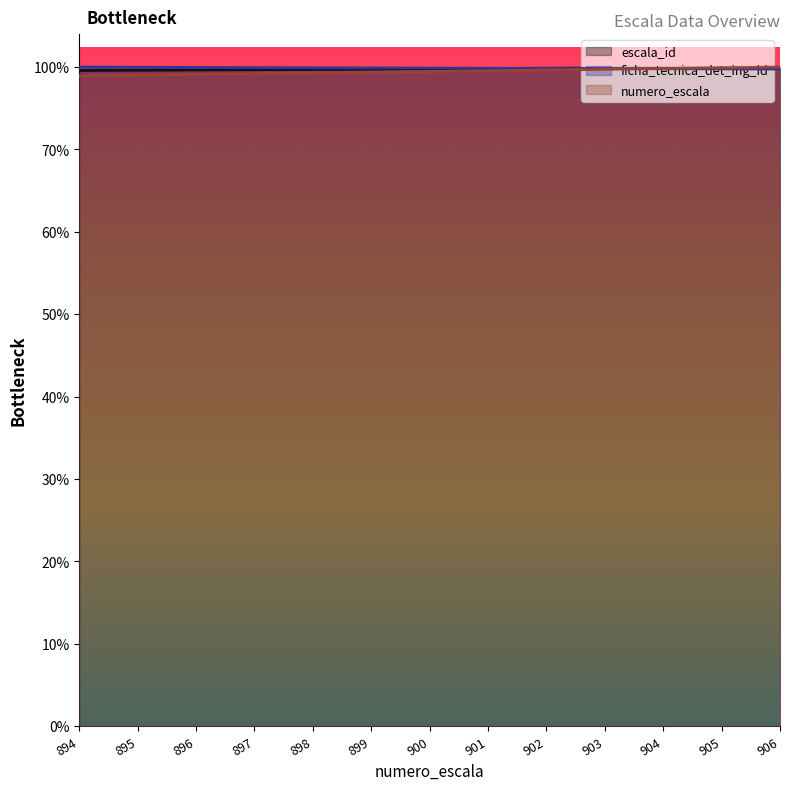

What are all the series names shown in the legend?

escala_id, ficha_tecnica_det_ing_id, numero_escala